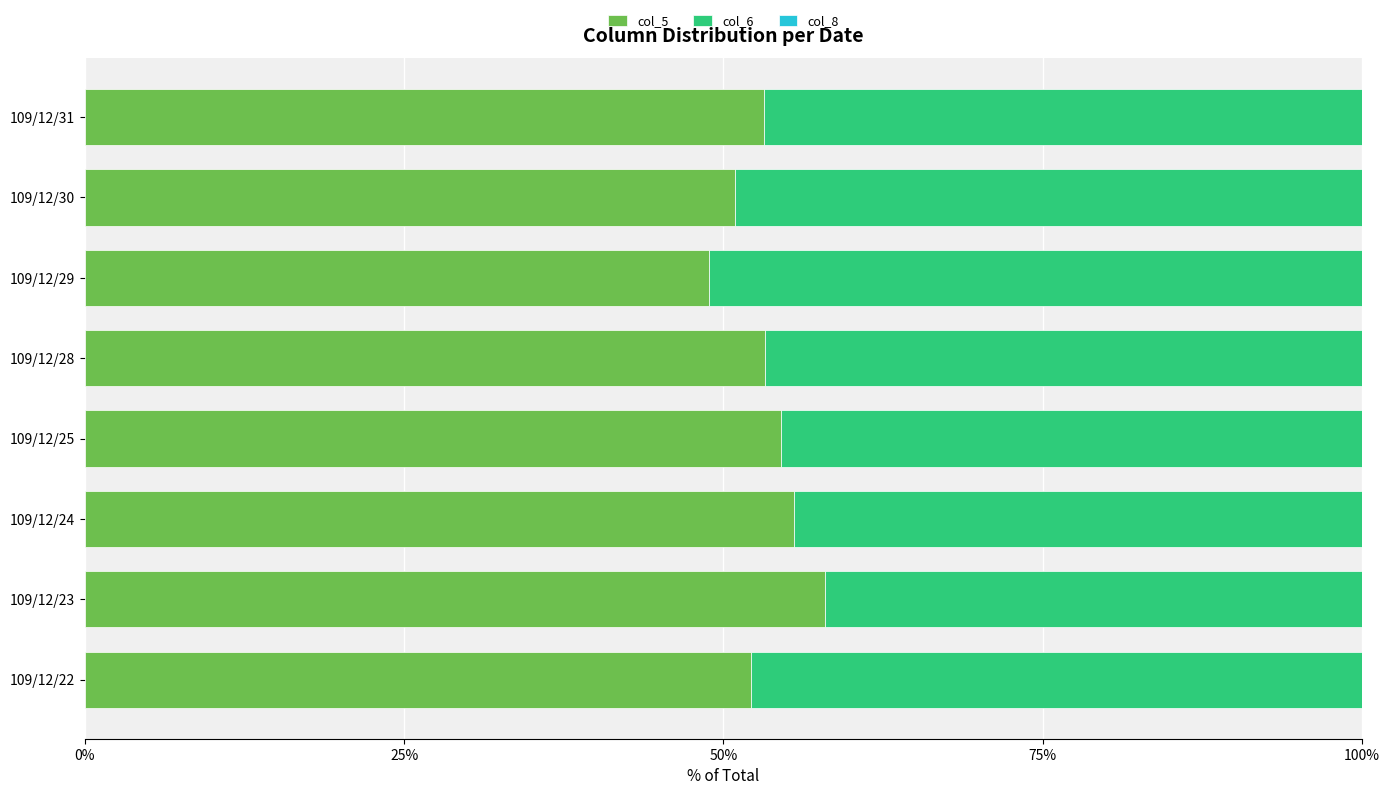

How many distinct data groups are displayed?

3